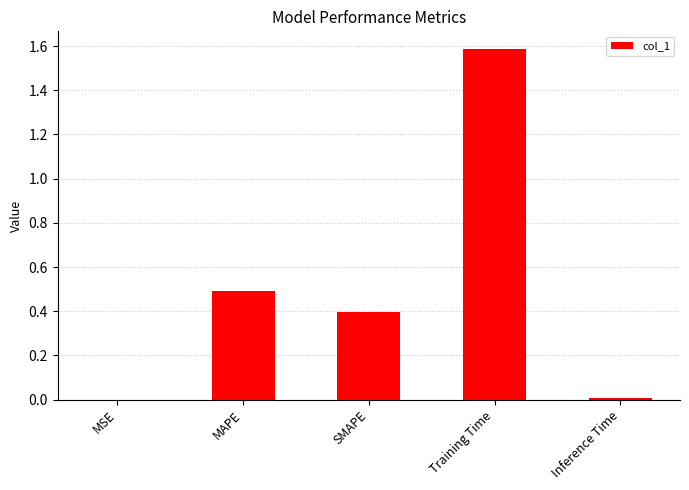

True or false: the data shows 0.0 at MSE.

True